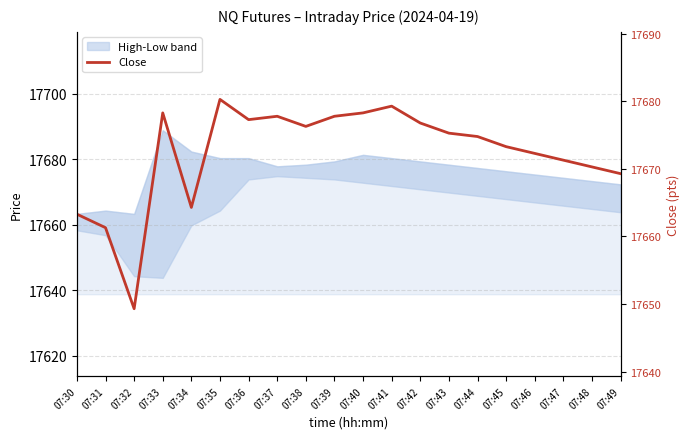

Where does the data first go above 17675?

07:33